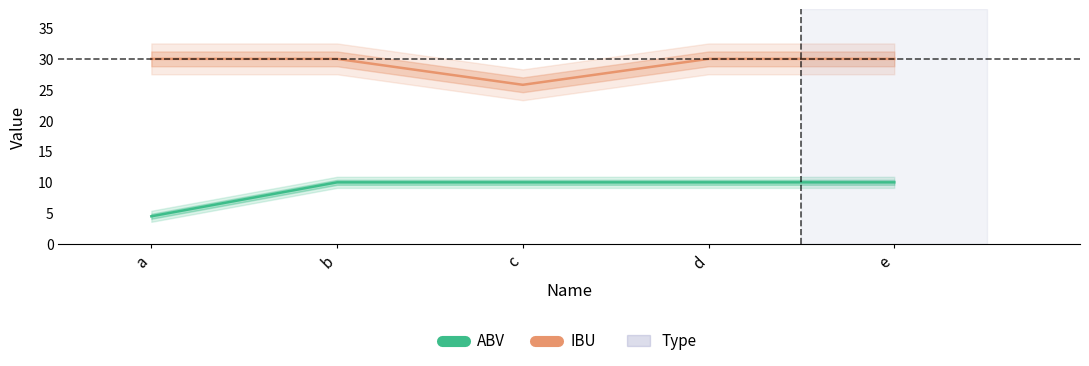

How many categories are shown in the chart?

5